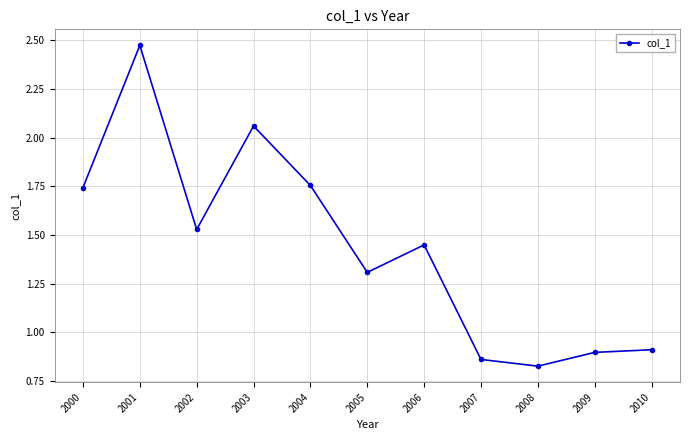

True or false: there are more than 2 points higher than both neighbors.

True